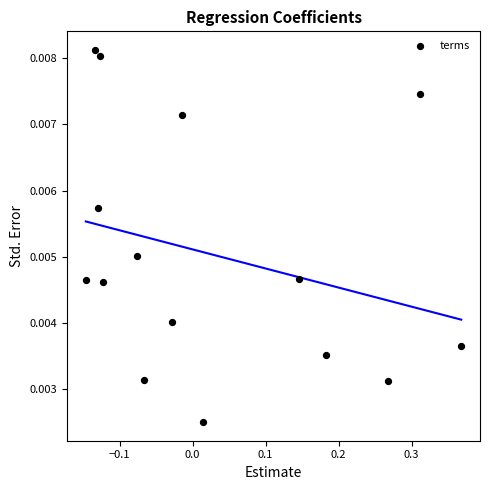

What is the range of X values (max minus min)?

0.5